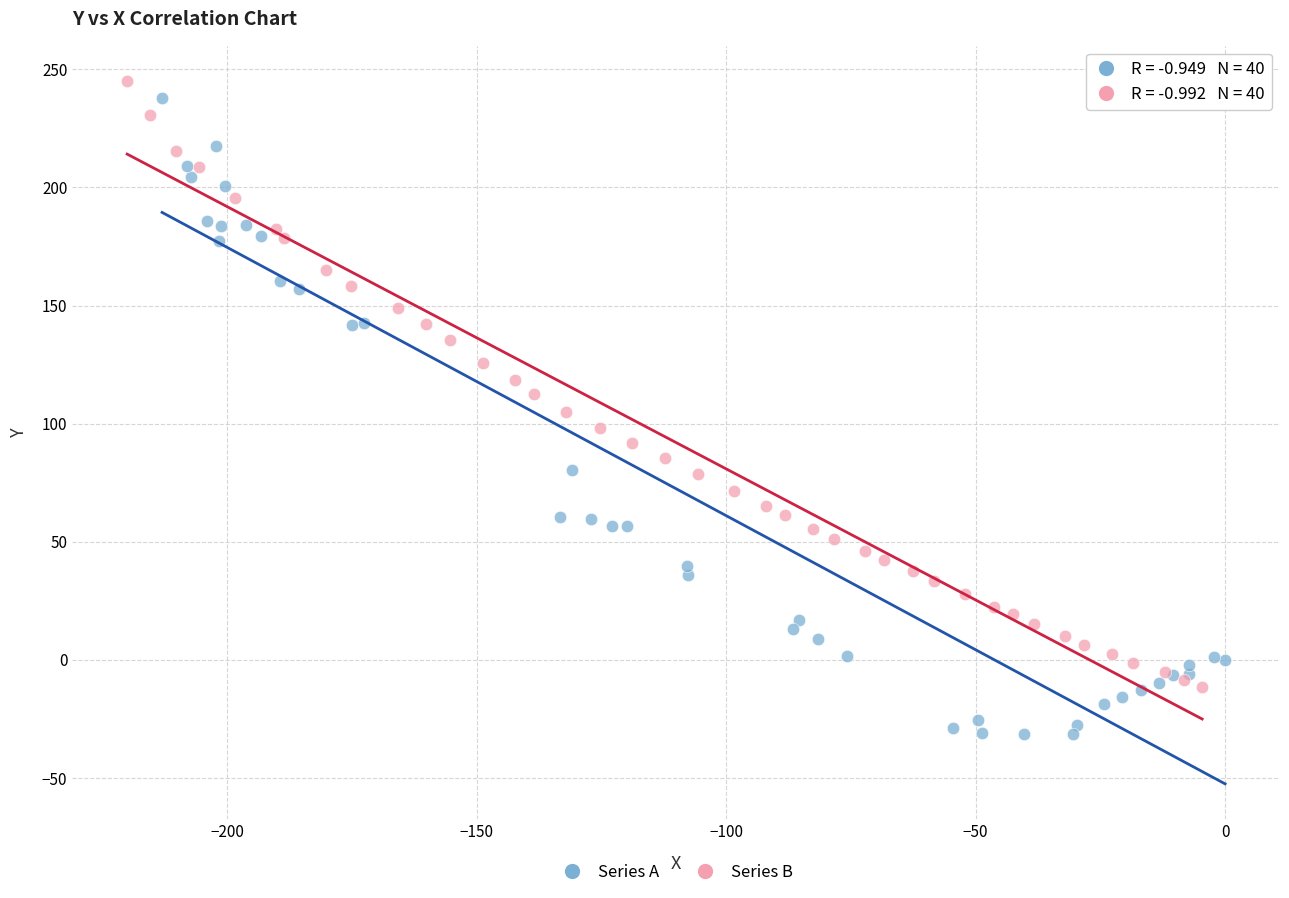

Which series contains the lowest Y value?

Series A